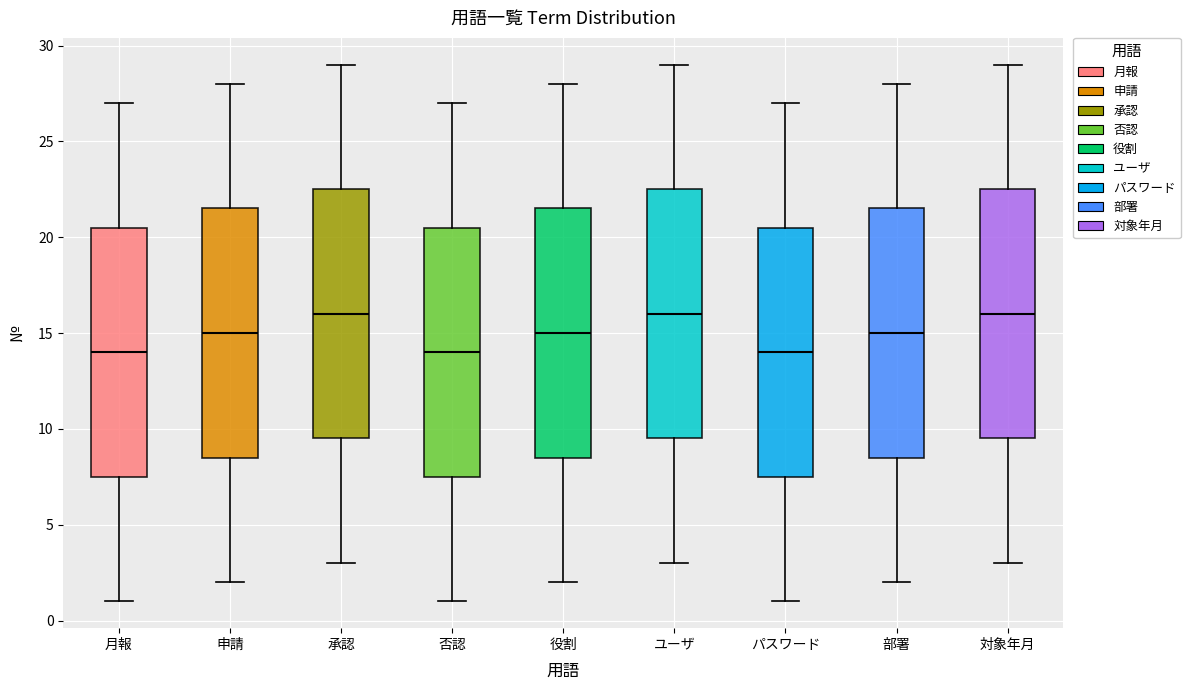

Reading left to right, transcribe this box plot: for each box, give where its median line is, the range the box spans, and where its two whiskers end, as read against the y-axis. The values are not printed on the chart, so give them approximately, as read against the axis.

月報: median 14.0, box 7.5 to 20.5, whiskers 1.0 to 27.0
申請: median 15.0, box 8.5 to 21.5, whiskers 2.0 to 28.0
承認: median 16.0, box 9.5 to 22.5, whiskers 3.0 to 29.0
否認: median 14.0, box 7.5 to 20.5, whiskers 1.0 to 27.0
役割: median 15.0, box 8.5 to 21.5, whiskers 2.0 to 28.0
ユーザ: median 16.0, box 9.5 to 22.5, whiskers 3.0 to 29.0
パスワード: median 14.0, box 7.5 to 20.5, whiskers 1.0 to 27.0
部署: median 15.0, box 8.5 to 21.5, whiskers 2.0 to 28.0
対象年月: median 16.0, box 9.5 to 22.5, whiskers 3.0 to 29.0